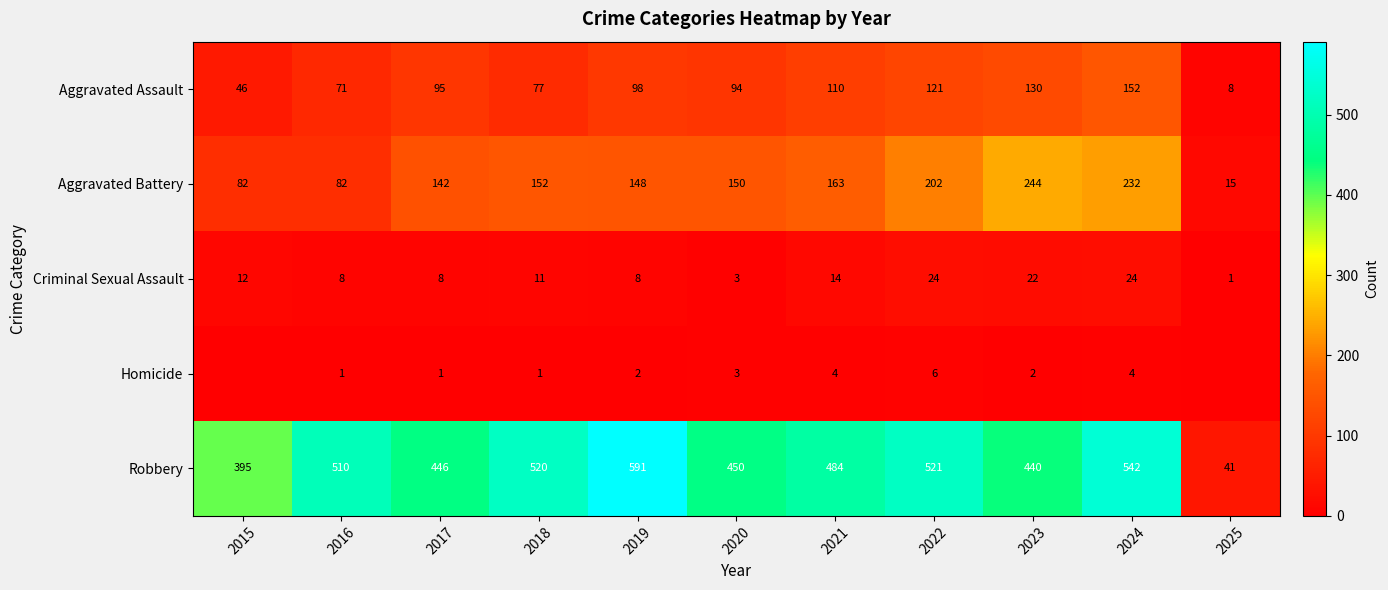

How many data points does each series have?

11